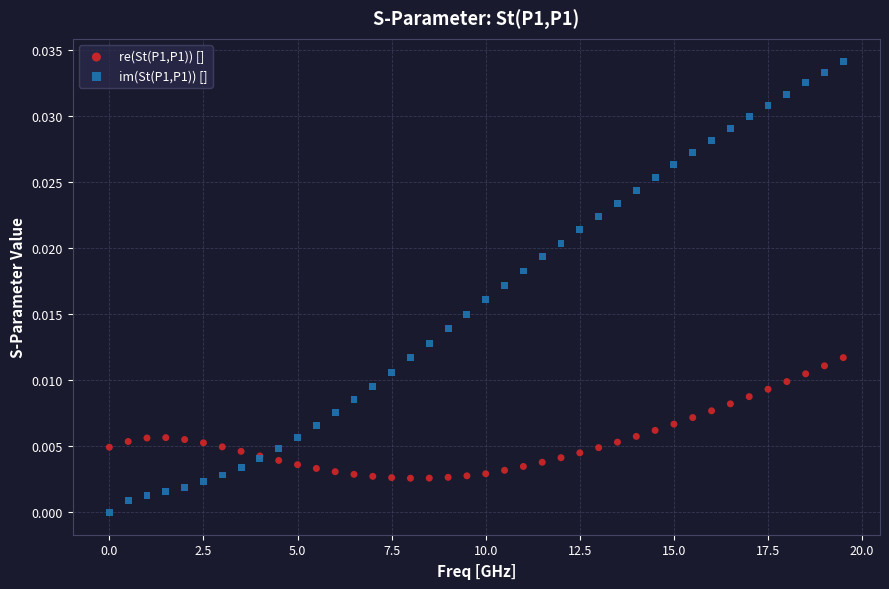

Which series has the widest spread of Y values?

im(St(P1,P1)) []